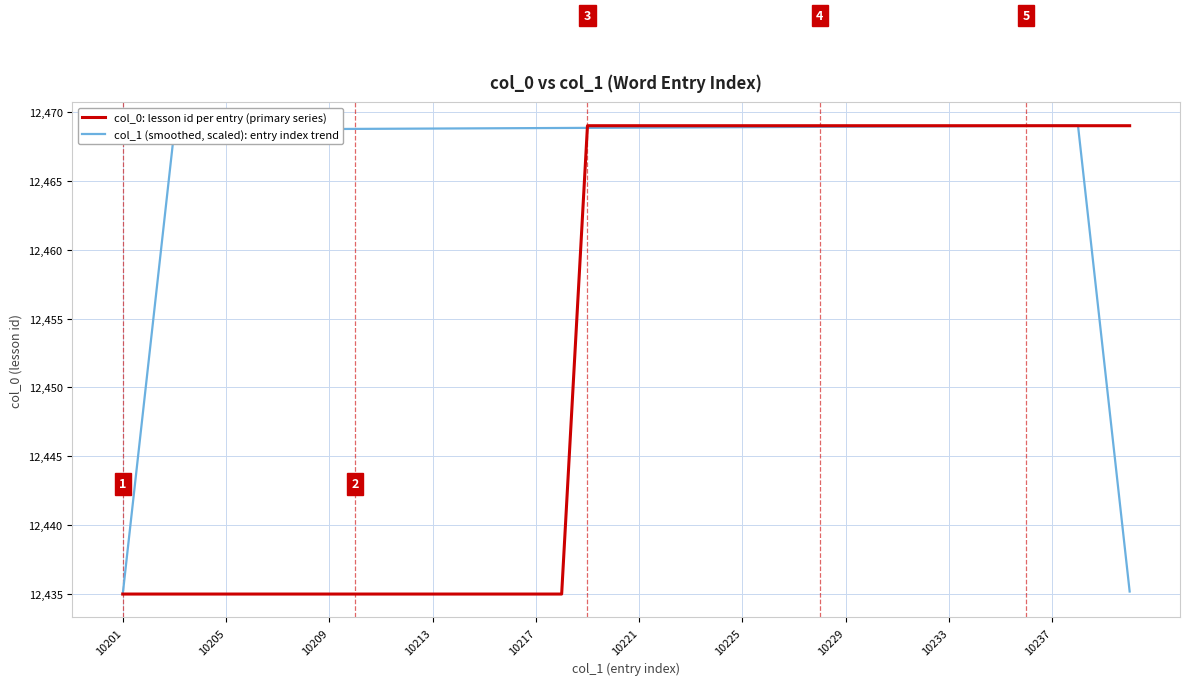

Rank the series by their average value, from lowest to highest.

col_0: lesson id per entry (primary series), col_1 (smoothed, scaled): entry index trend